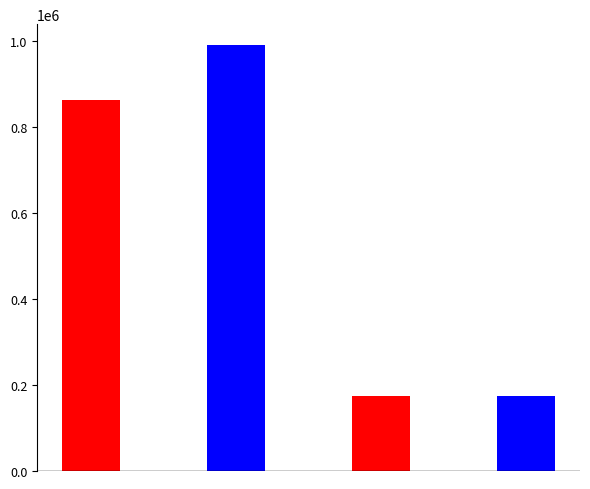

Reading left to right, what are all the values shown in this chart?

863041	990165	173498	173496